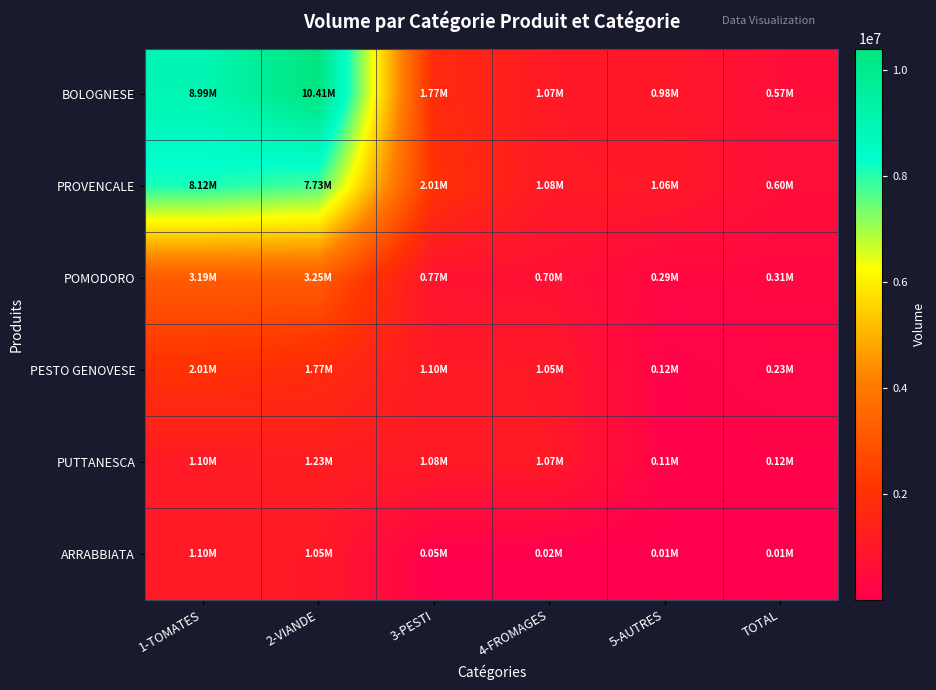

Between 1-TOMATES and 5-AUTRES, which series saw the biggest shift?

BOLOGNESE